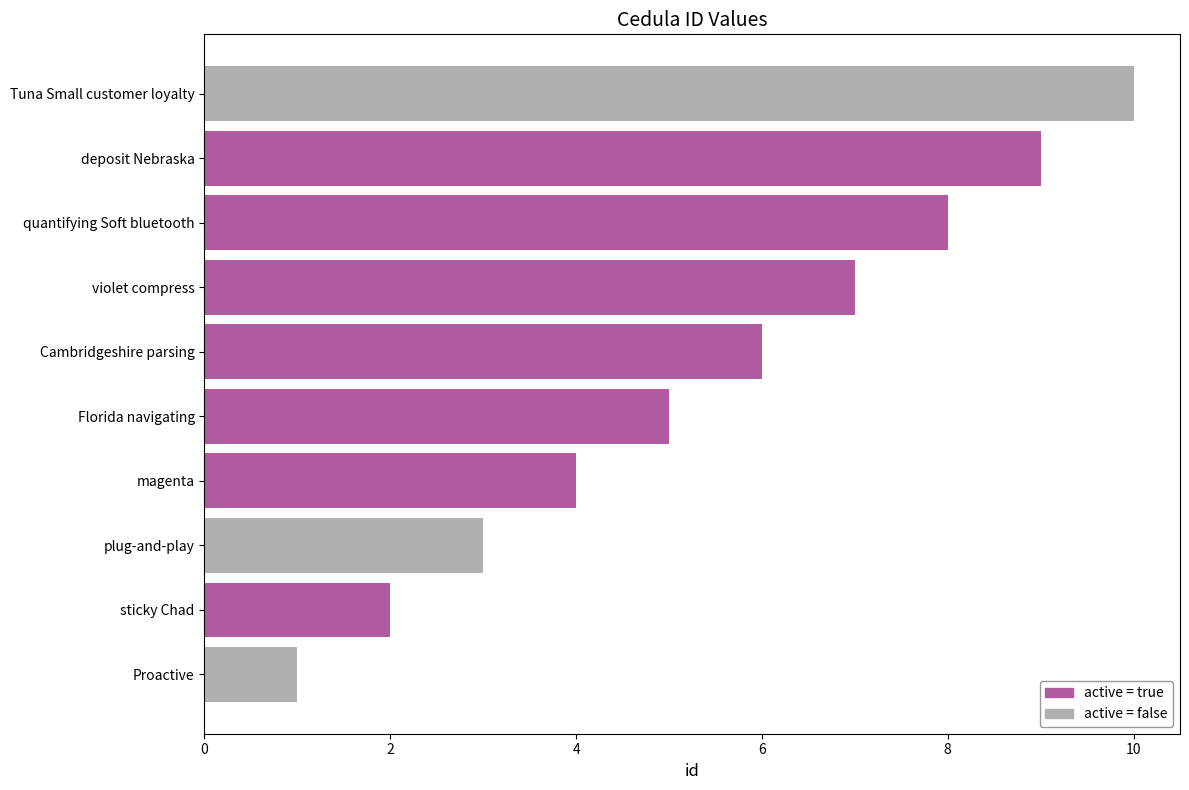

True or false: the data shows 10 at Cambridgeshire parsing.

False